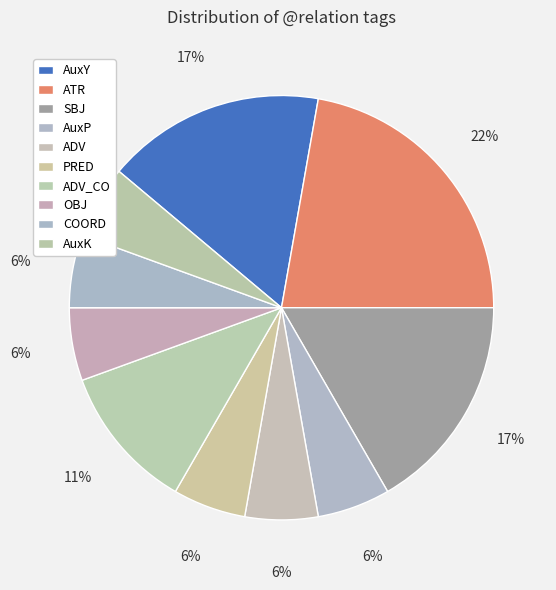

How many slices are in this pie chart?

10